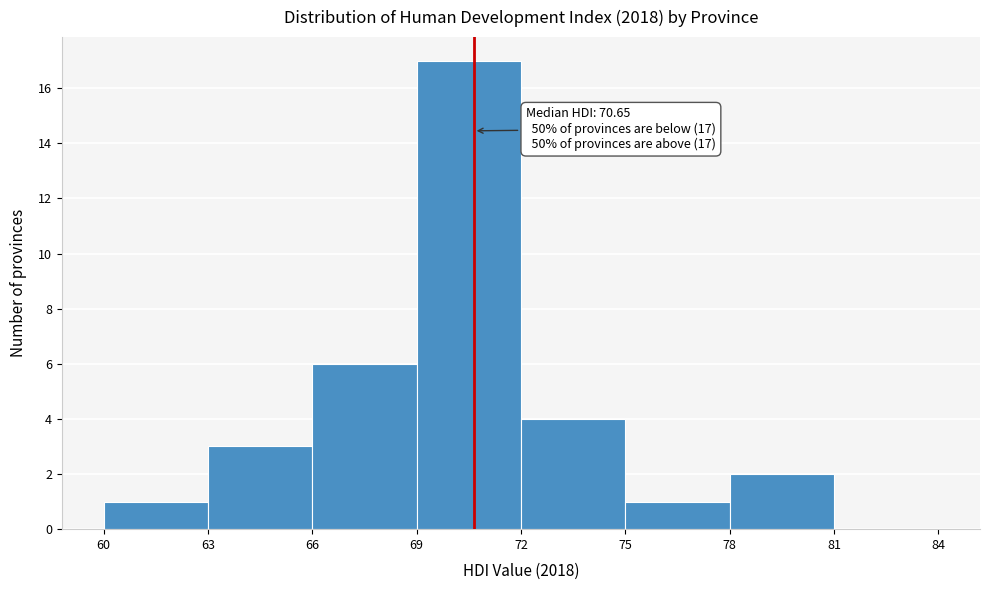

Which range on the x-axis has the tallest bar?

69 to 72